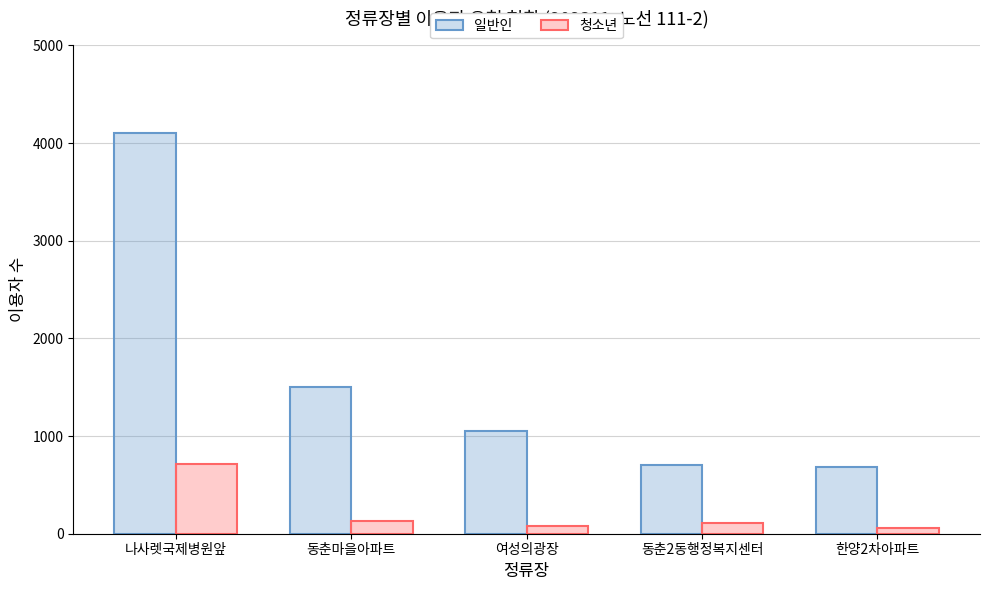

What is the spread (max minus min) of values at 여성의광장?

973